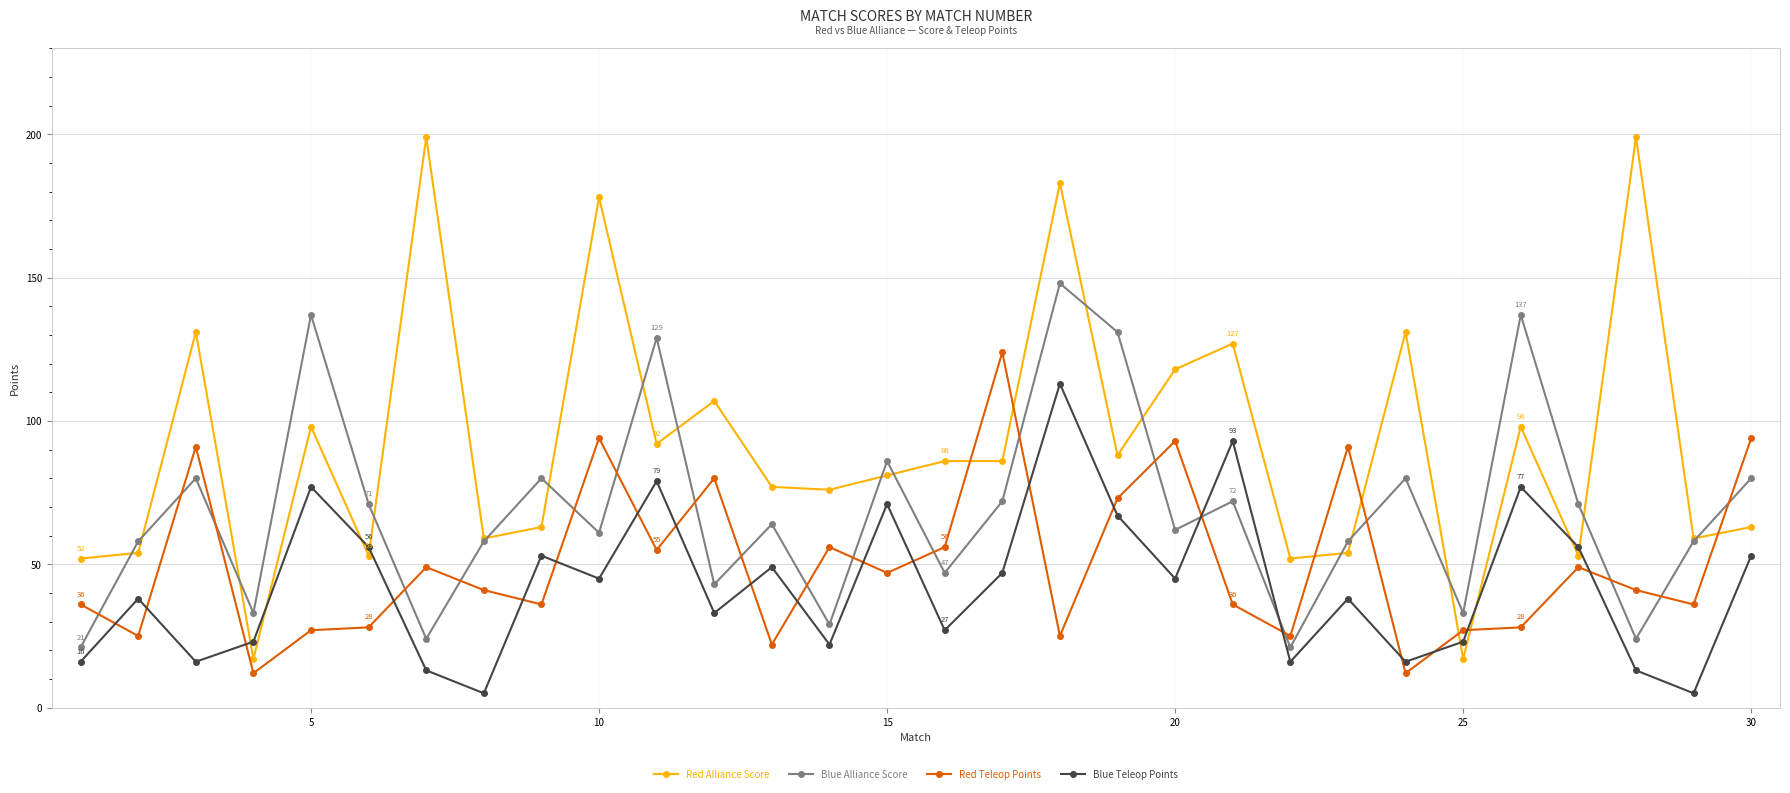

In Blue Teleop Points, how many points are higher than both neighbors (excluding endpoints)?

10